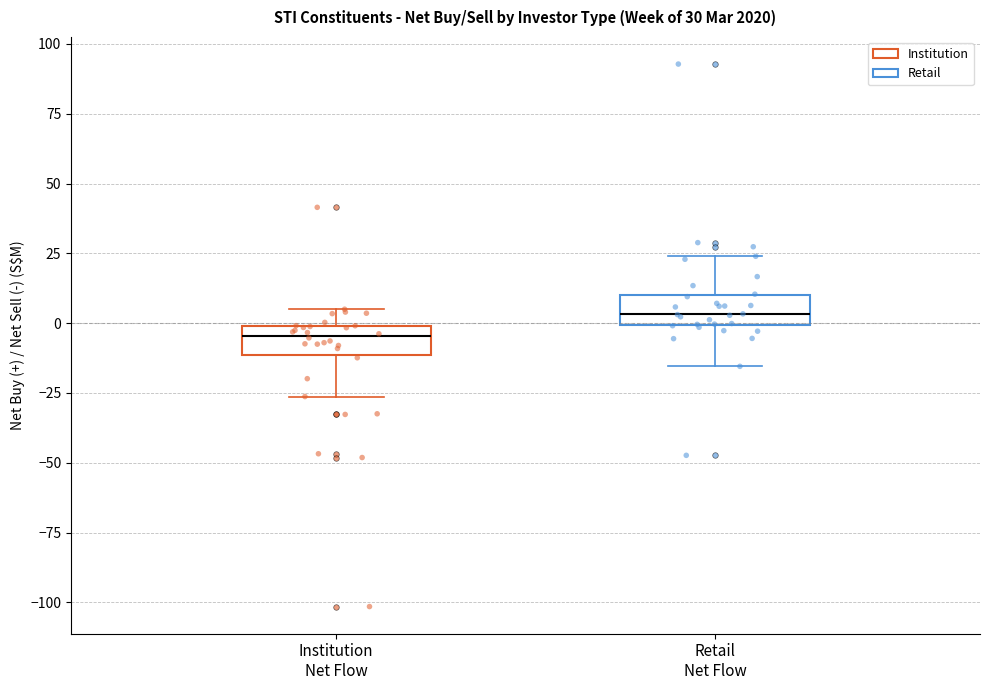

Which box has the lowest median line?

Institution Net Flow